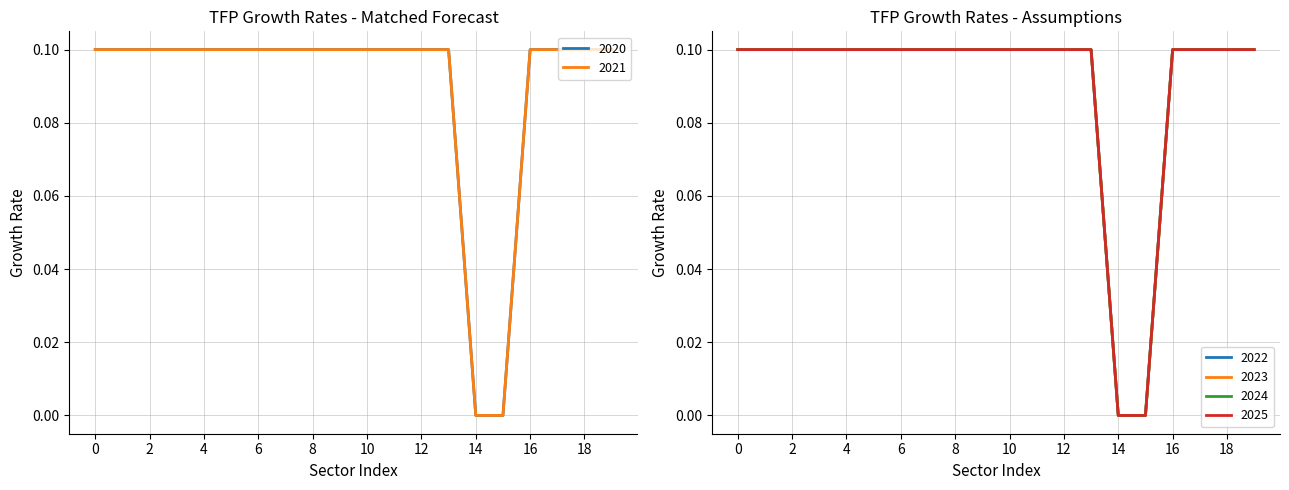

What is the maximum value for 2024?

0.1